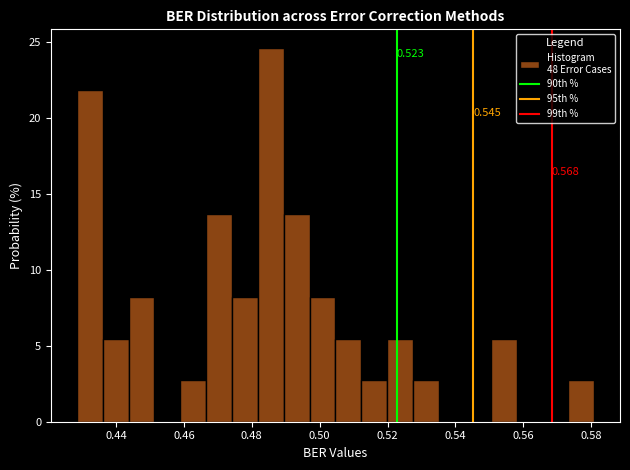

Read against the x-axis, roughly where is the centre of the tallest bar?

0.486